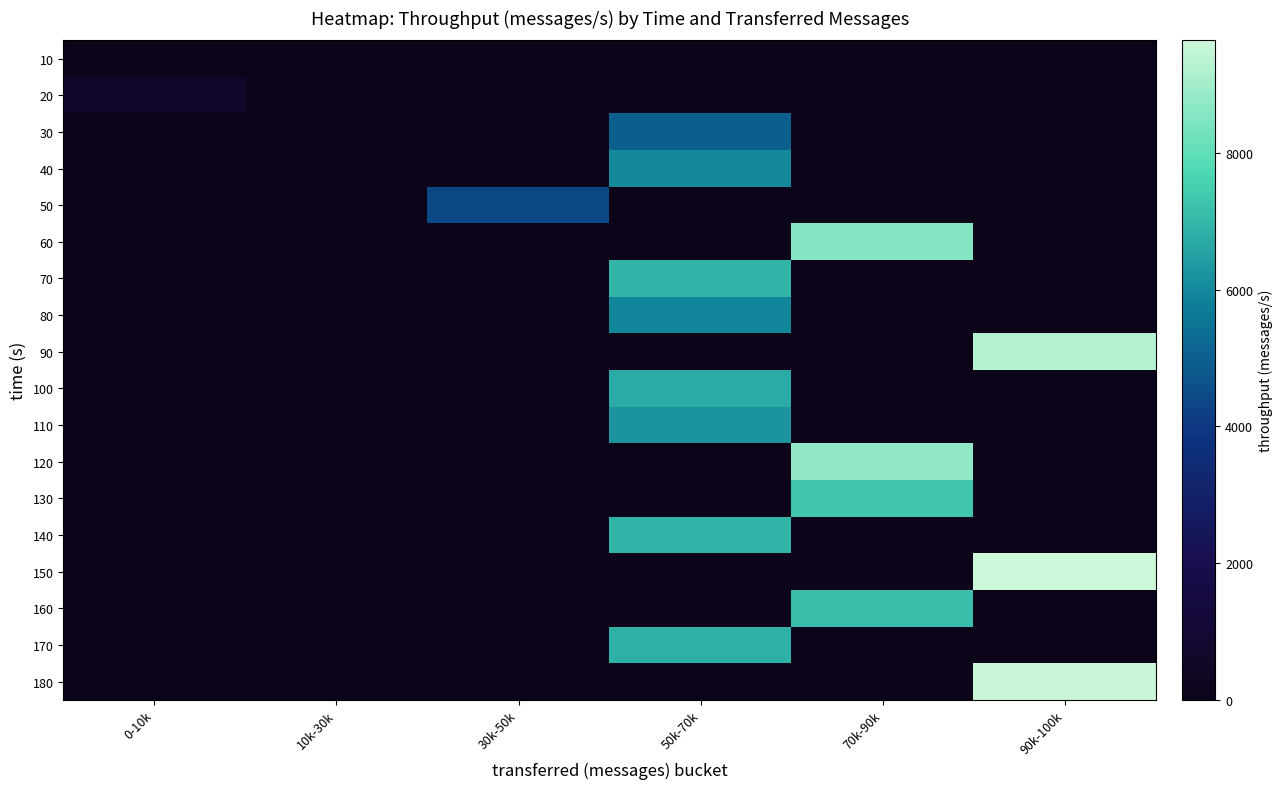

At which category is the sum across all series the highest?

50k-70k